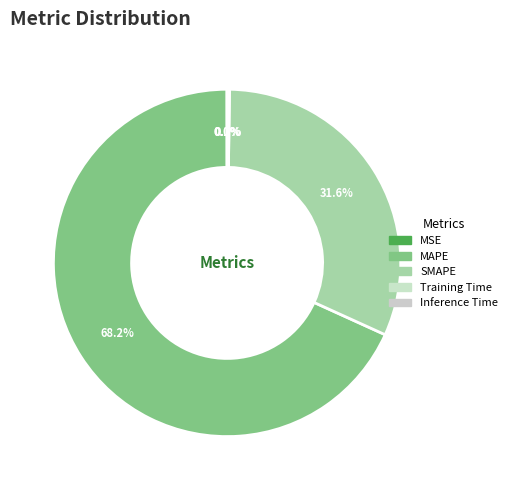

To the nearest percent, what percentage of the pie is MAPE?

68%